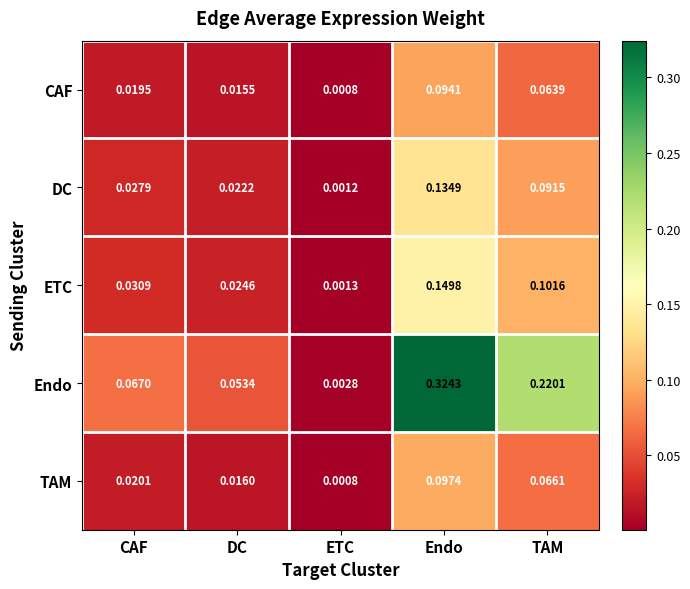

At which category is the sum across all series the highest?

Endo